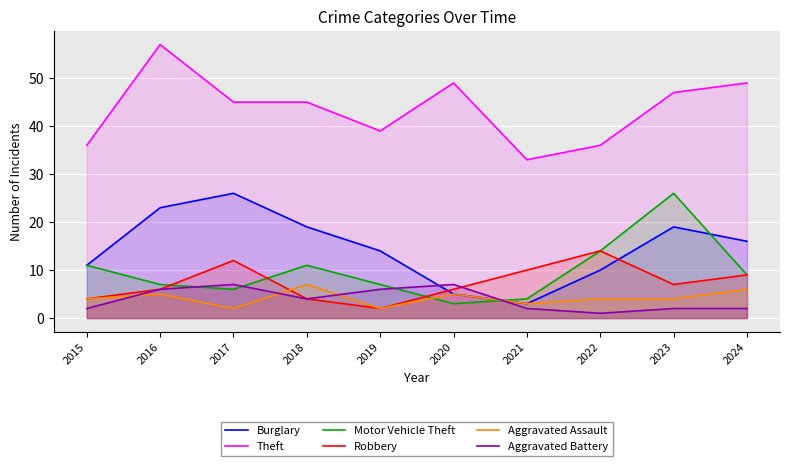

Between 2021 and 2016, which is larger?

2016